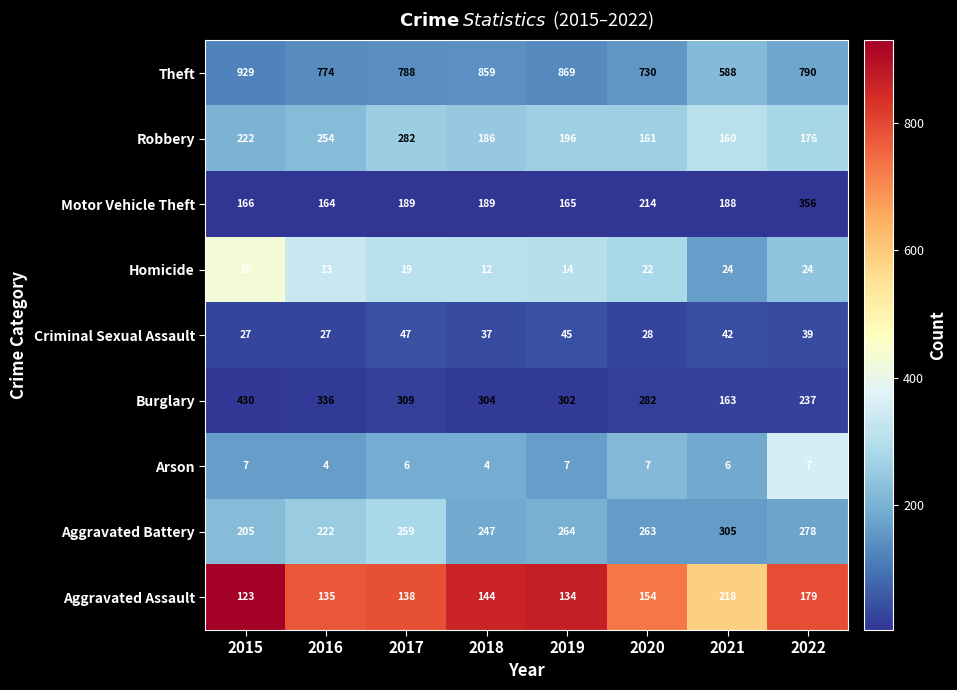

Is it true that Motor Vehicle Theft equals 189 at 2017?

True